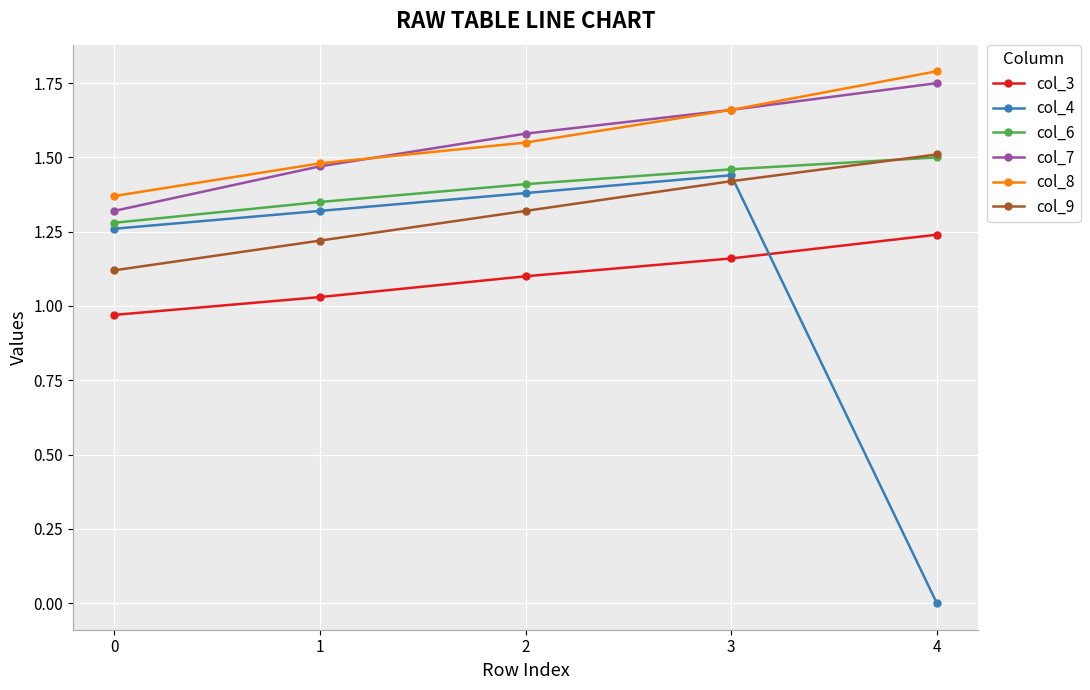

The value of col_6 at 3 is 1.5. True or false?

True